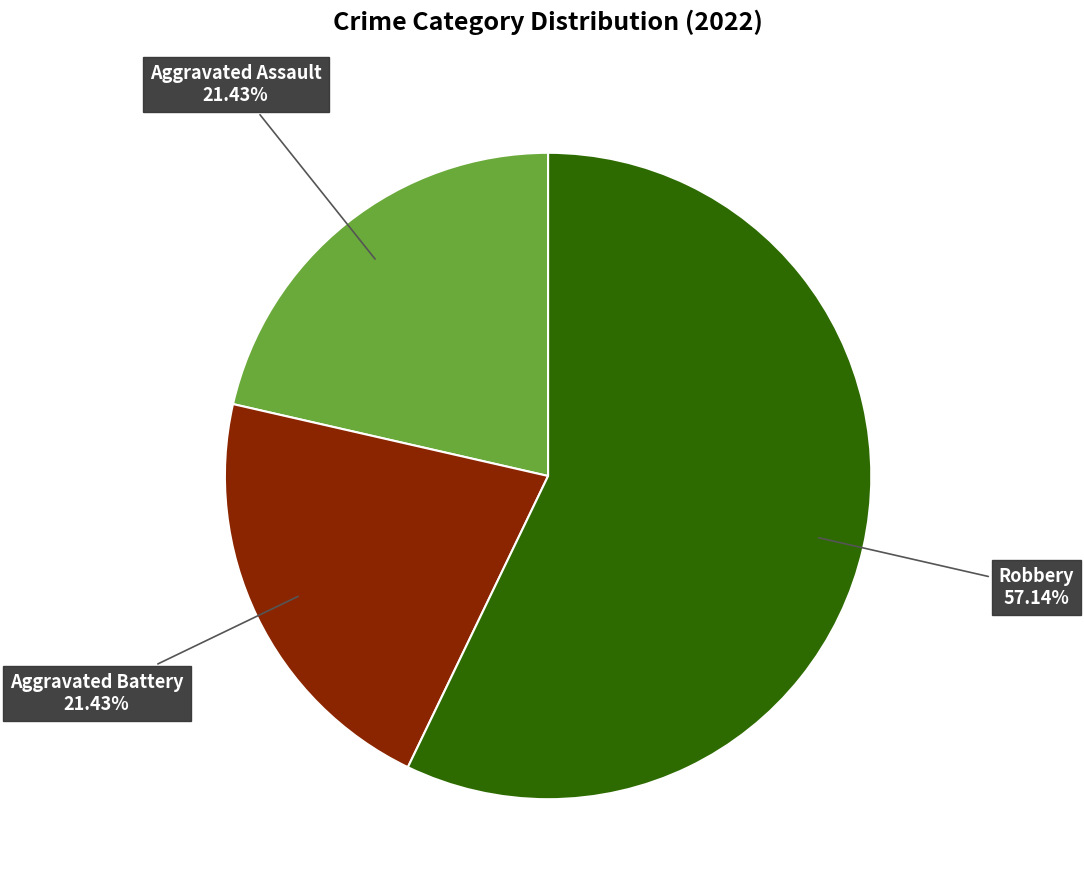

Is there a majority slice in this chart?

Yes